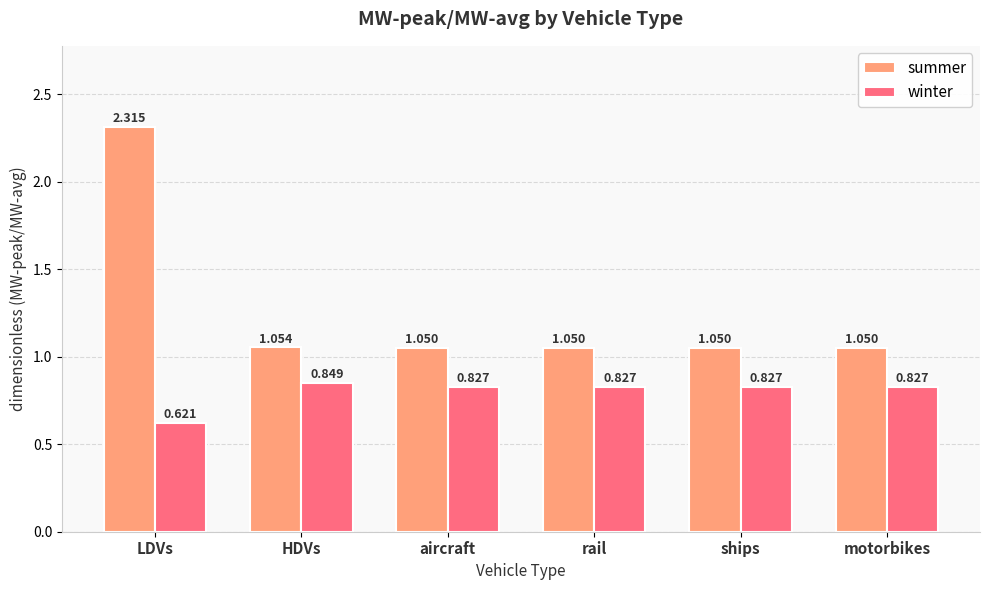

Which label corresponds to the largest value in the chart?

LDVs